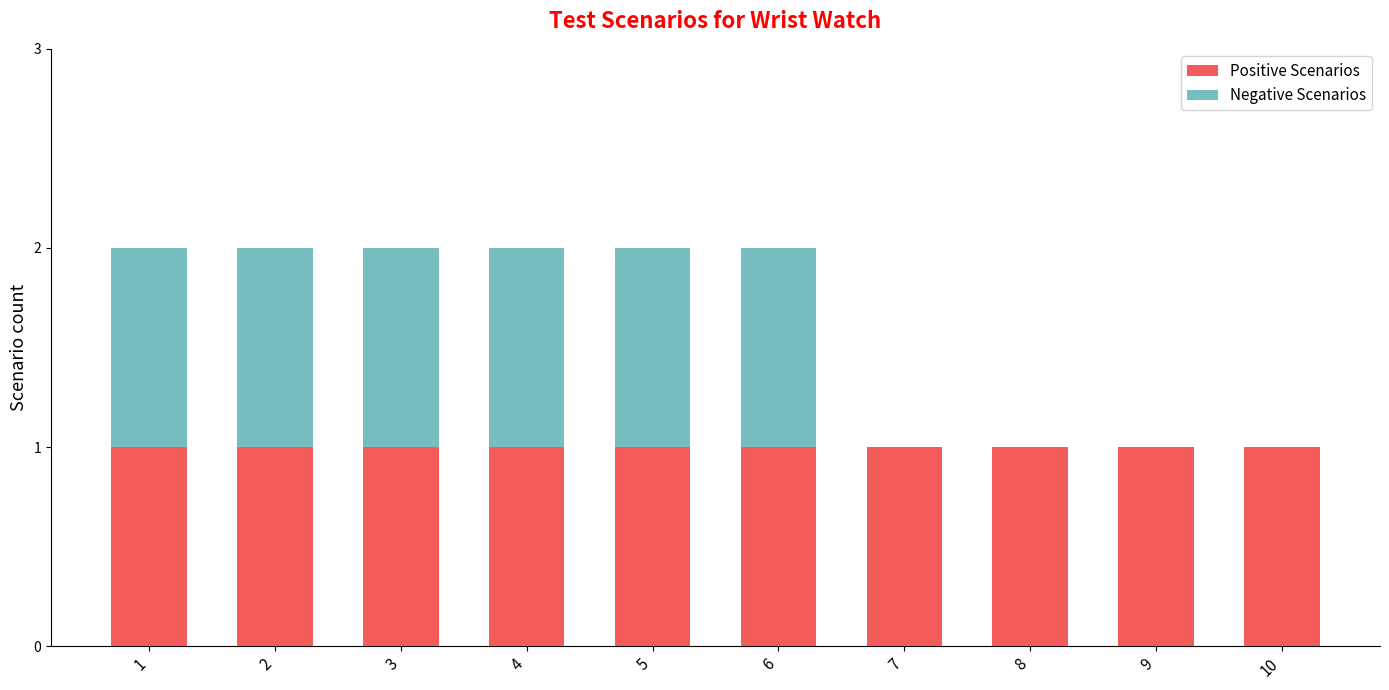

What is the sum of all Positive Scenarios values?

10